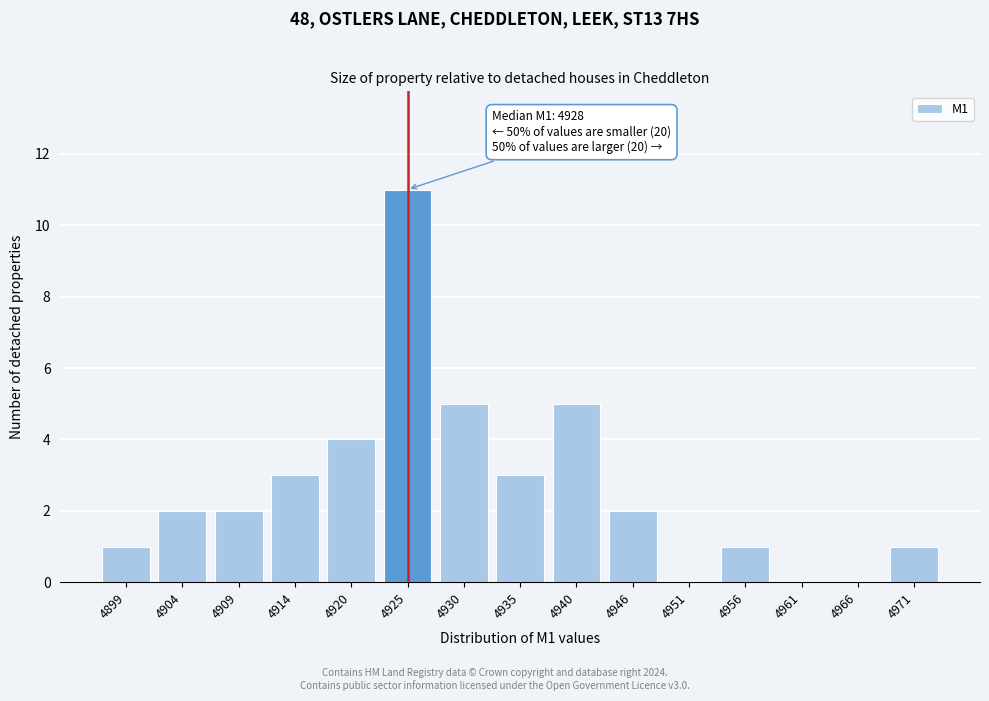

Reading left to right, what are all the values shown in this chart?

4899=1	4904=2	4909=2	4914=3	4920=4	4925=11	4930=5	4935=3	4940=5	4946=2	4951=0	4956=1	4961=0	4966=0	4971=1